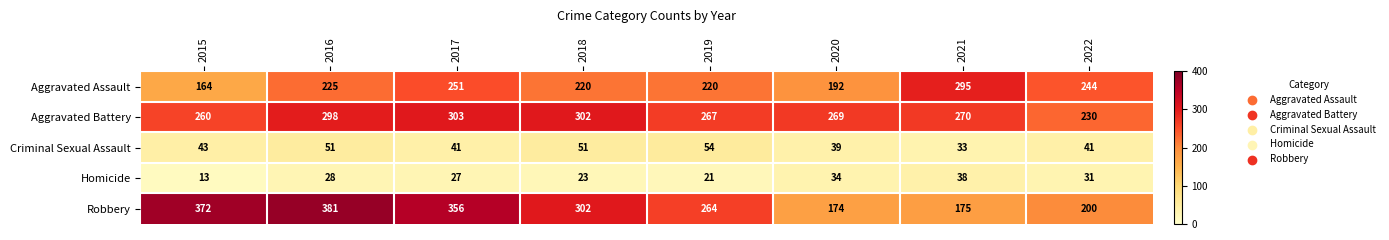

The value of Aggravated Assault at 2017 is 251. True or false?

True